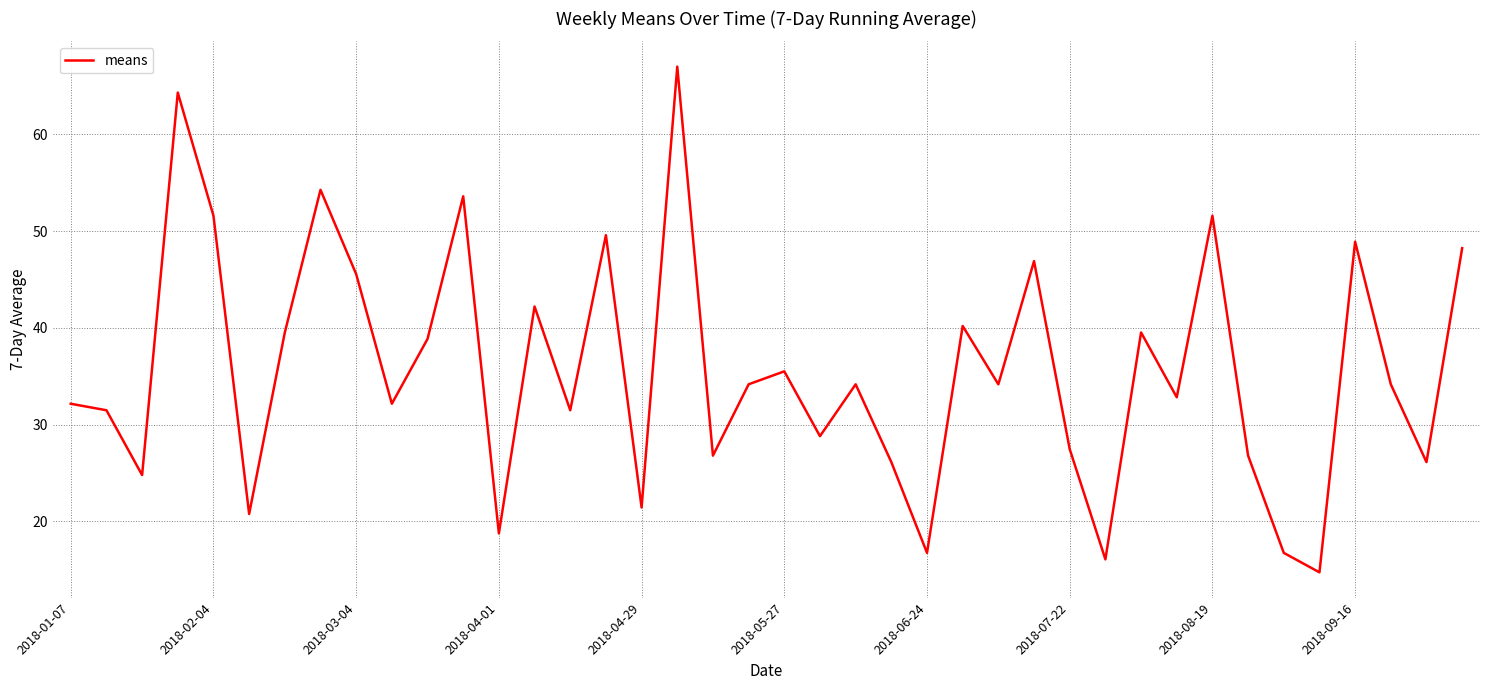

What is the sum of all values?

1426.4